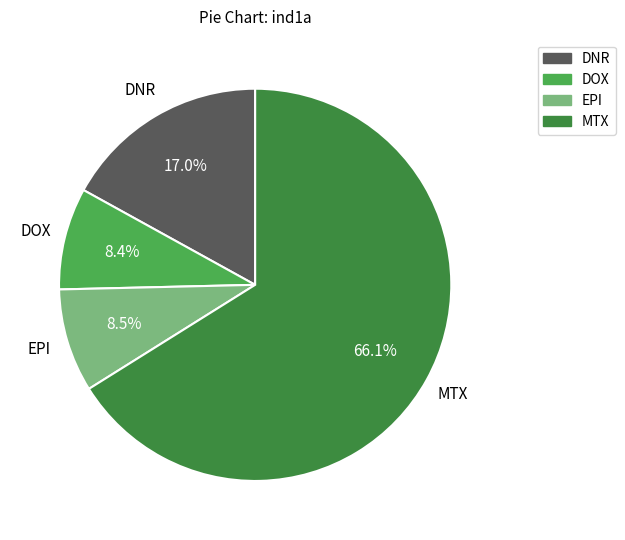

What is the largest slice in the pie chart?

MTX